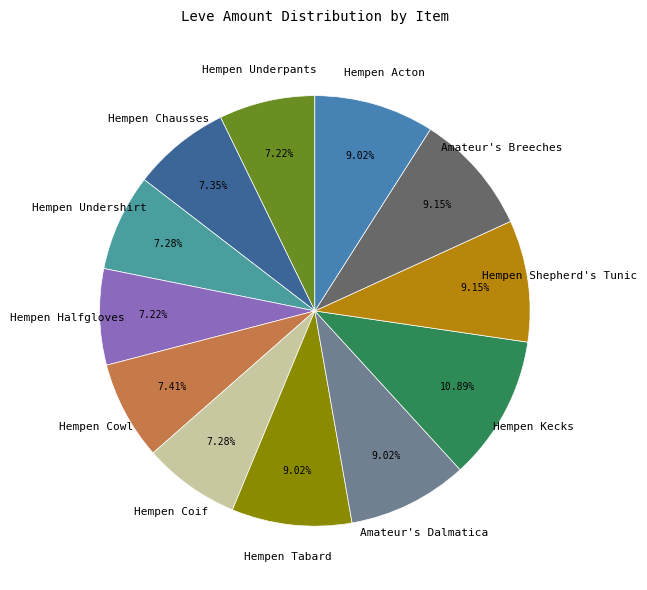

Combined, do Hempen Shepherd's Tunic and Amateur's Dalmatica account for over 50%?

No